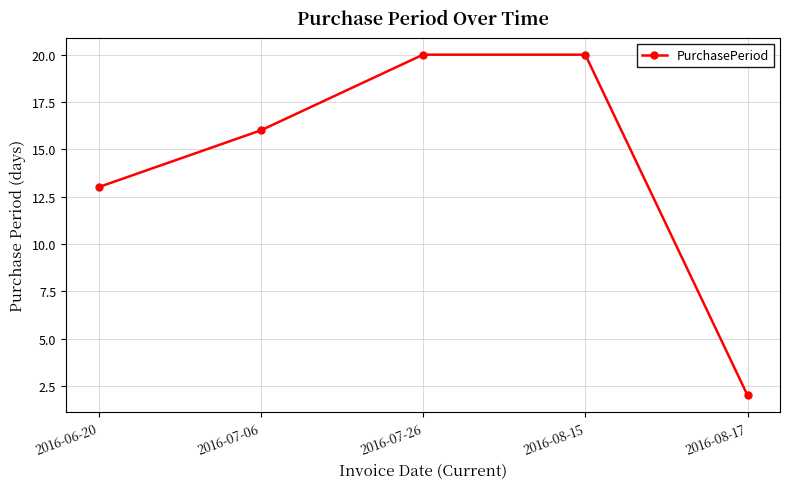

How many data points does each series have?

5